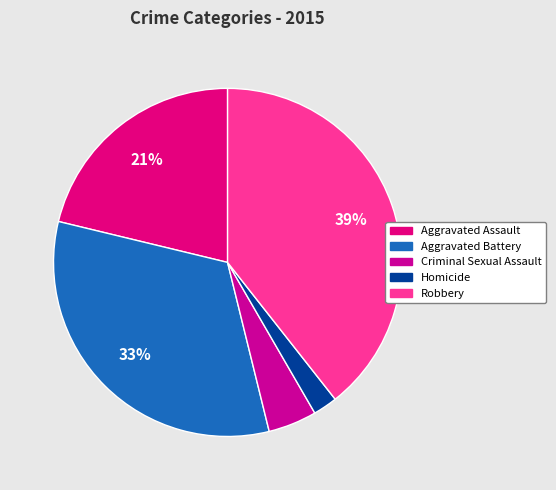

What percentage is NOT represented by Aggravated Battery?

67.4%